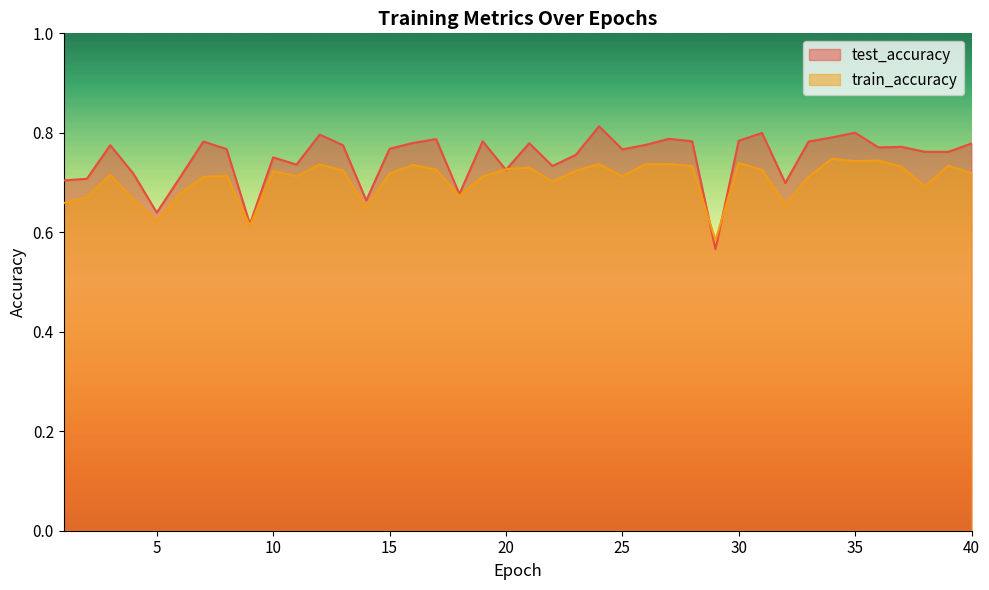

What is the value of the test_accuracy point at the 17th from the left?

0.8